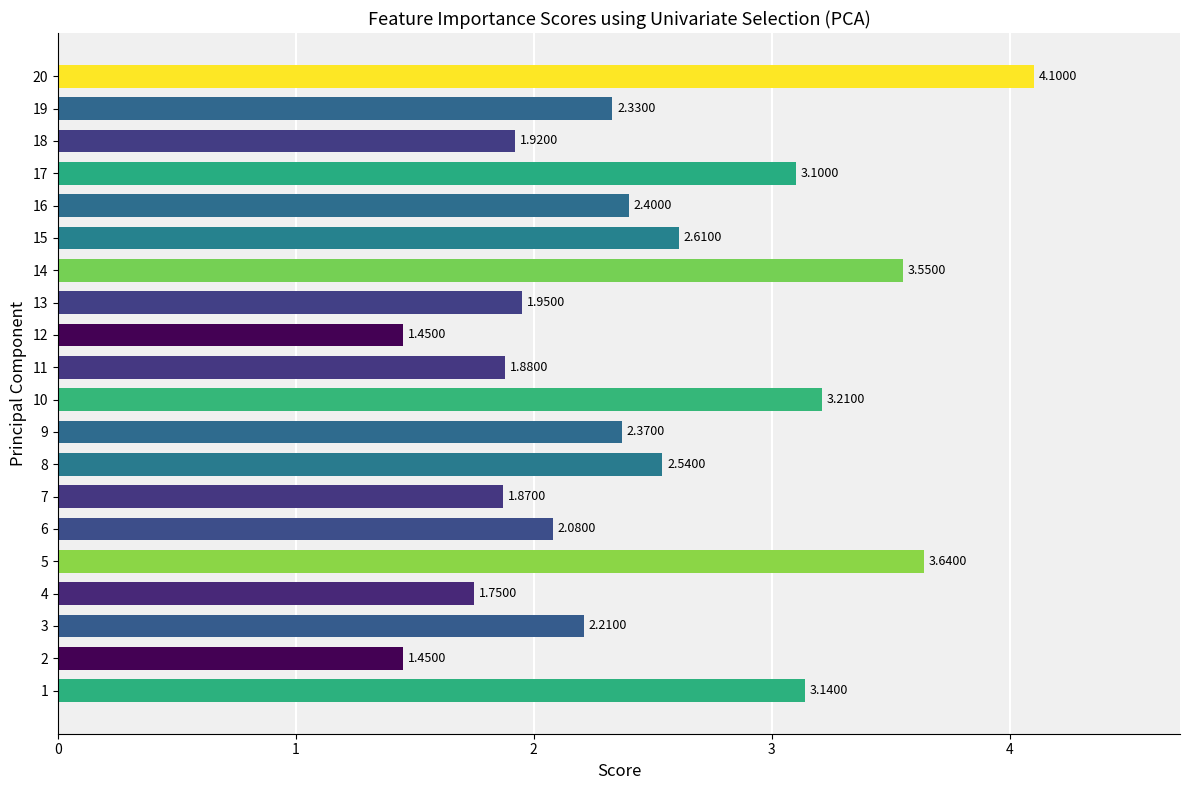

Which has a higher value, 19 or 2?

19